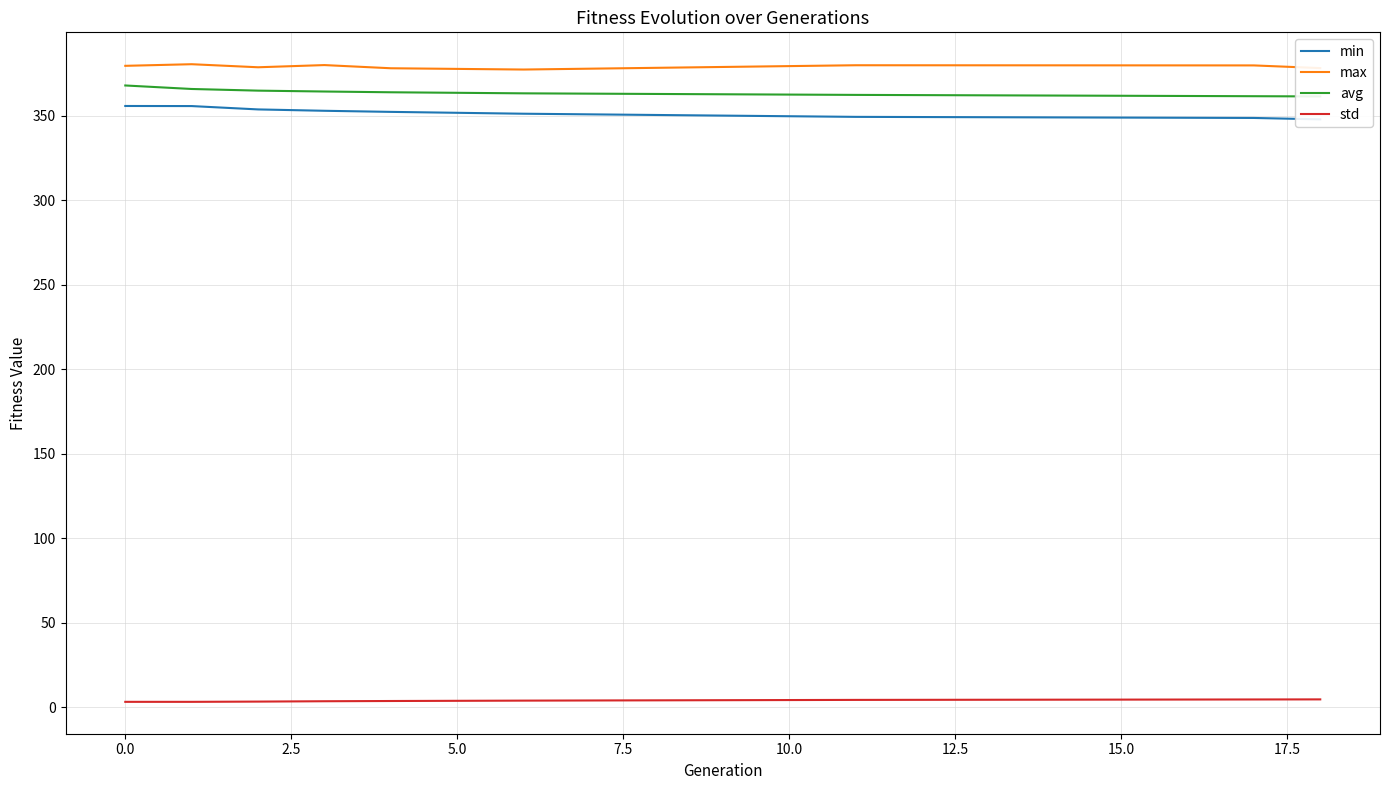

List the series in order of their peak value, highest first.

max, avg, min, std